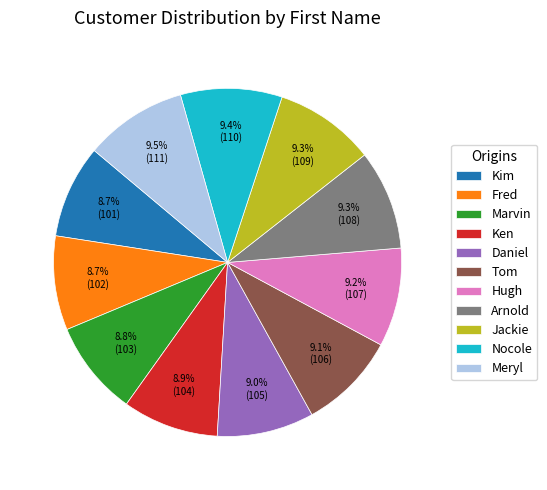

How many segments does this pie chart have?

11